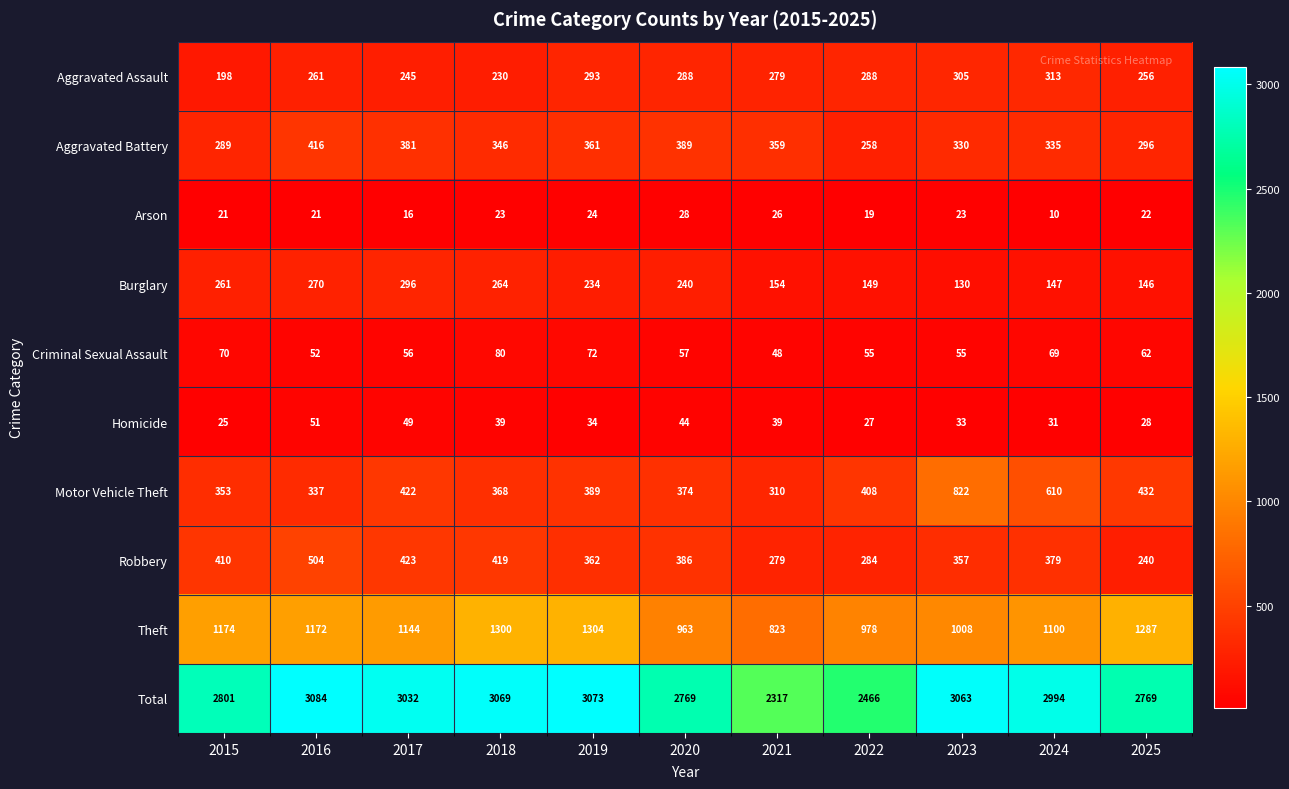

Rank the series by their maximum value, from highest to lowest.

Total, Theft, Motor Vehicle Theft, Robbery, Aggravated Battery, Aggravated Assault, Burglary, Criminal Sexual Assault, Homicide, Arson